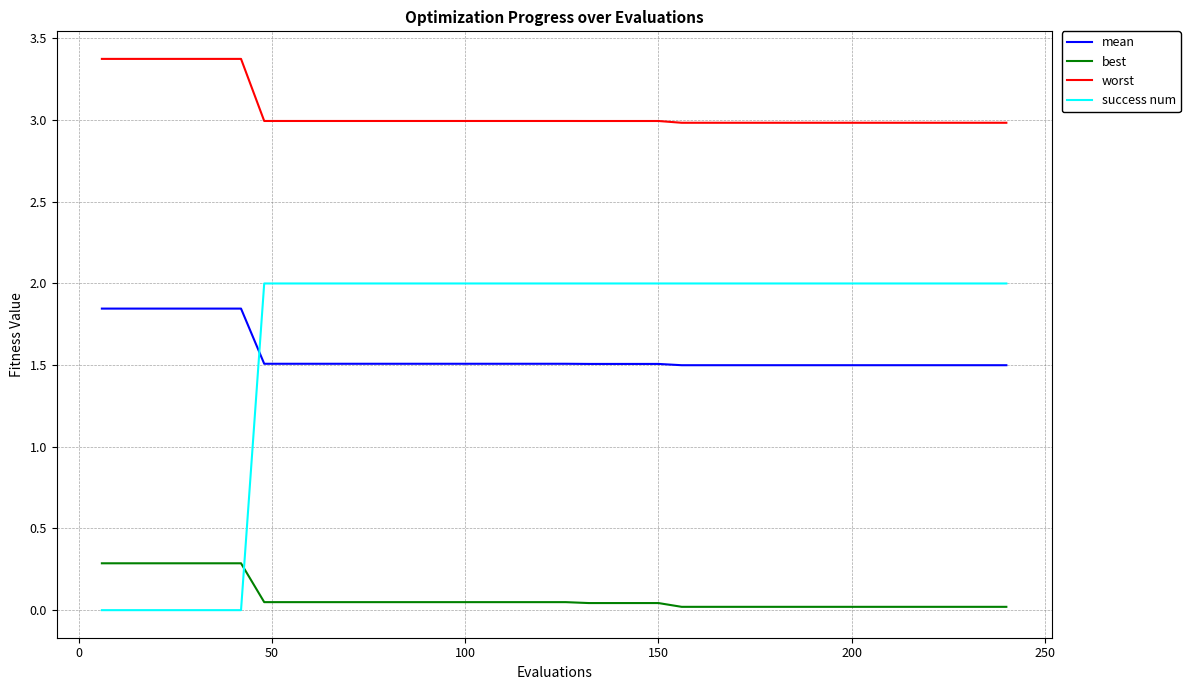

Which series has the largest range (max minus min)?

success num